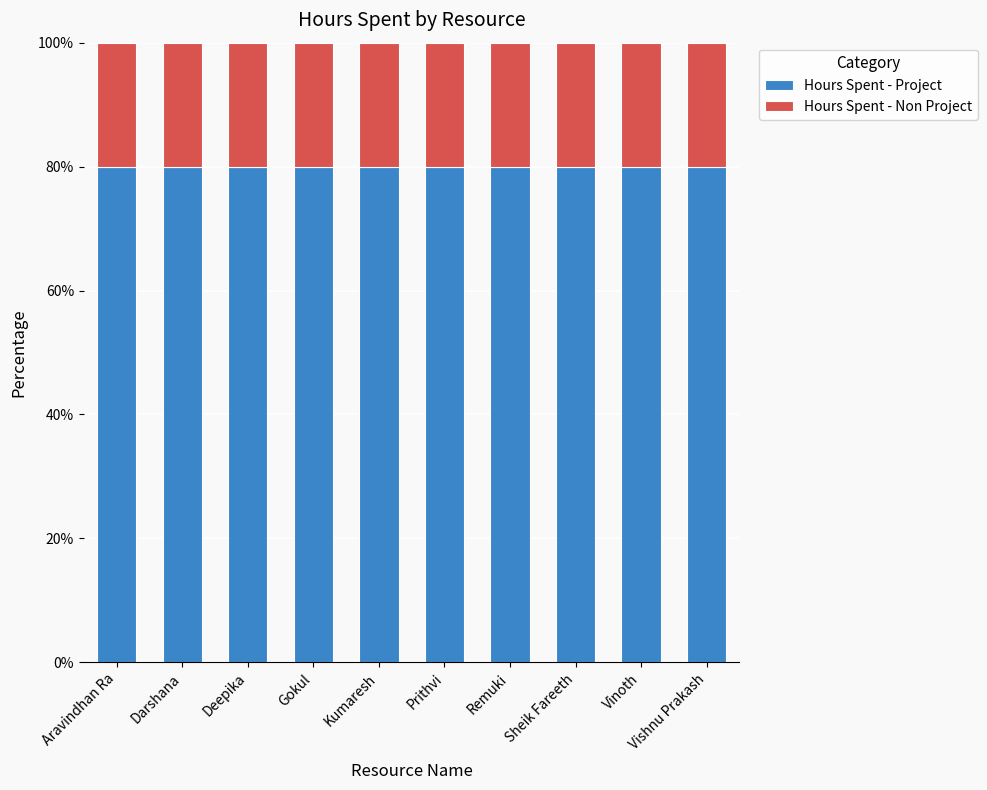

Are the bars grouped side by side (vs. stacked)?

No